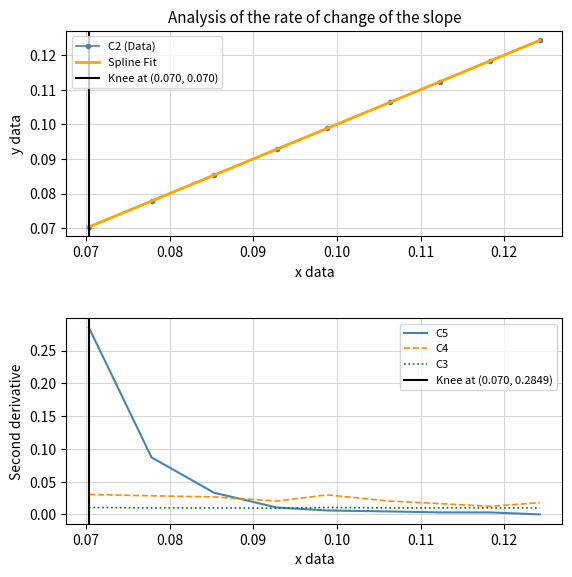

What are all the series names shown in the legend?

C2, C4, C5, C3